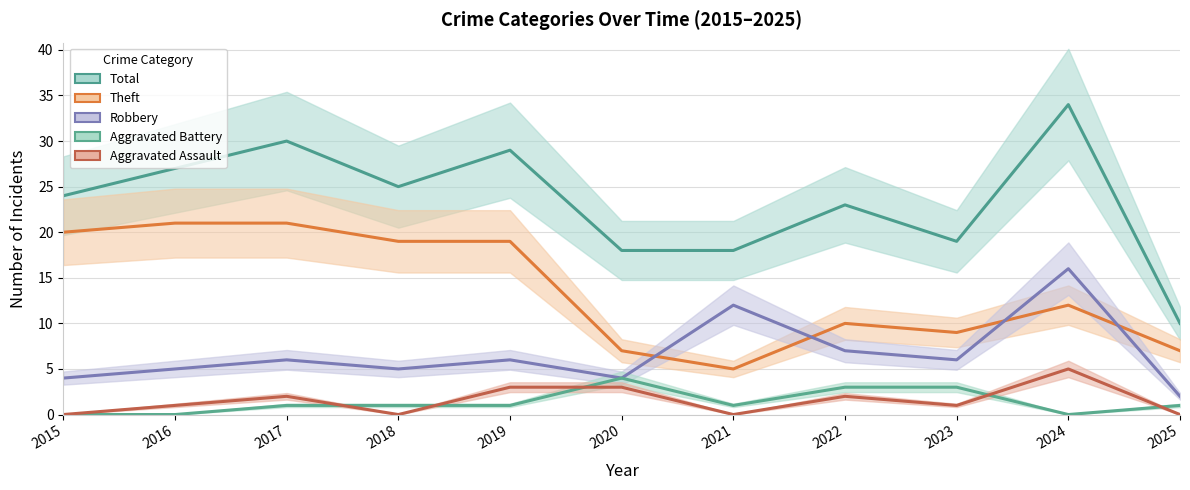

Reading left to right, transcribe all the data shown in this chart.

Total: 24	27	30	25	29	18	18	23	19	34	10
Theft: 20	21	21	19	19	7	5	10	9	12	7
Robbery: 4	5	6	5	6	4	12	7	6	16	2
Aggravated Battery: 0	0	1	1	1	4	1	3	3	0	1
Aggravated Assault: 0	1	2	0	3	3	0	2	1	5	0